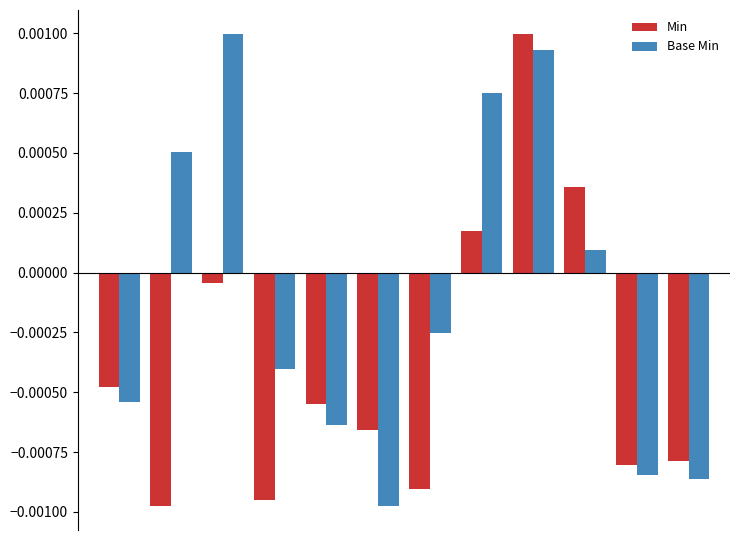

List the series in order of their overall mean, highest first.

Base Min, Min